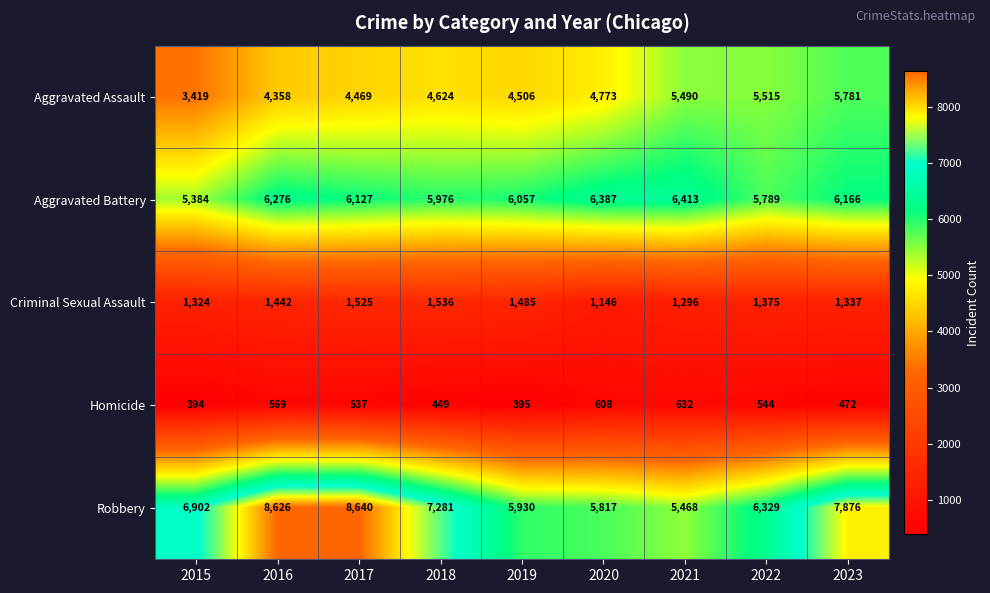

Which category has the lowest value across all series?

2015